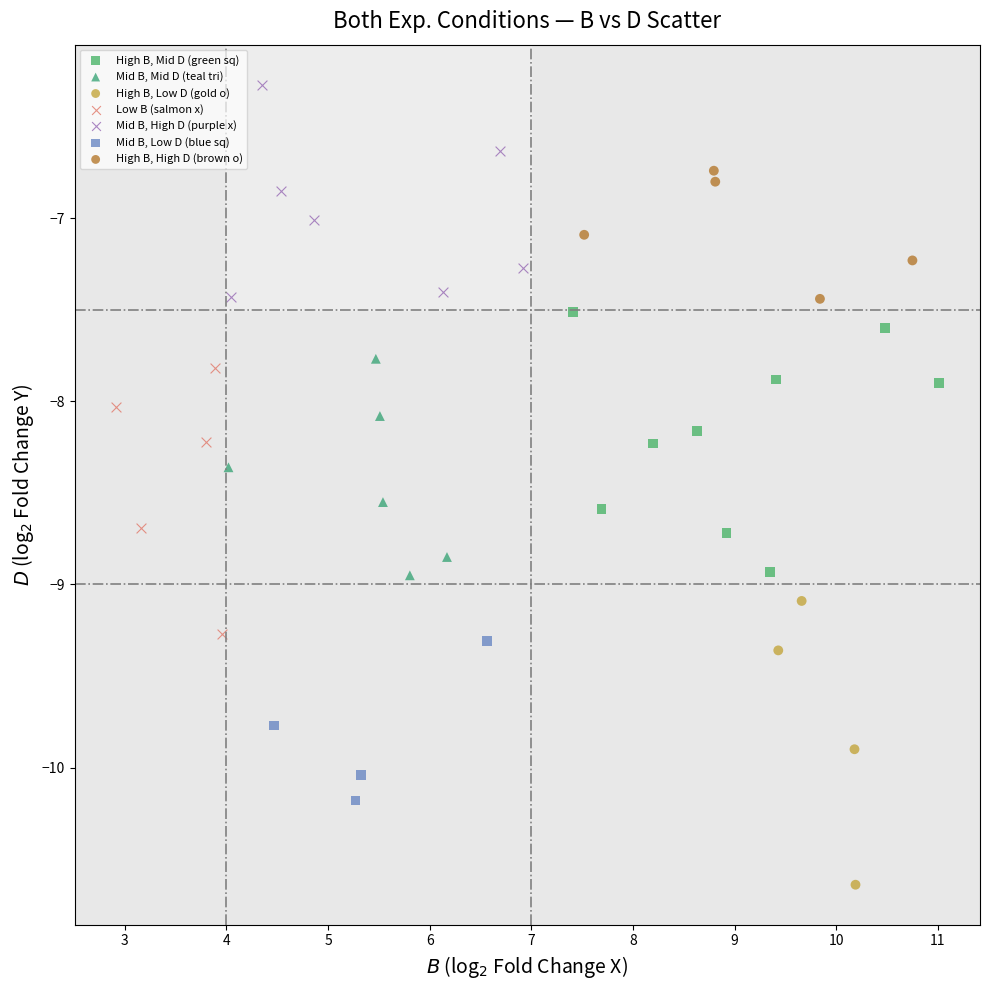

Which series contains the highest Y value?

Mid B, High D (purple x)